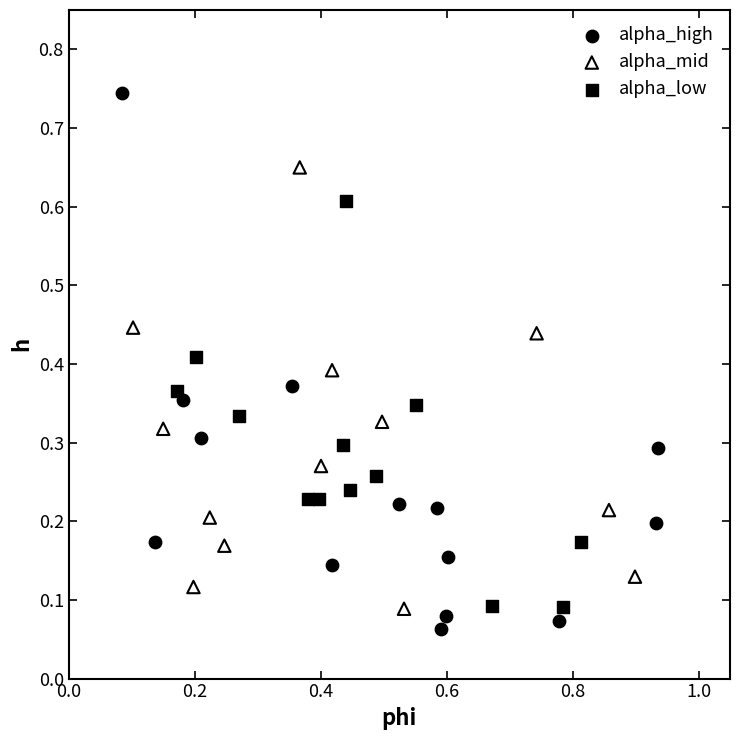

Which series reaches the maximum Y coordinate?

alpha_high